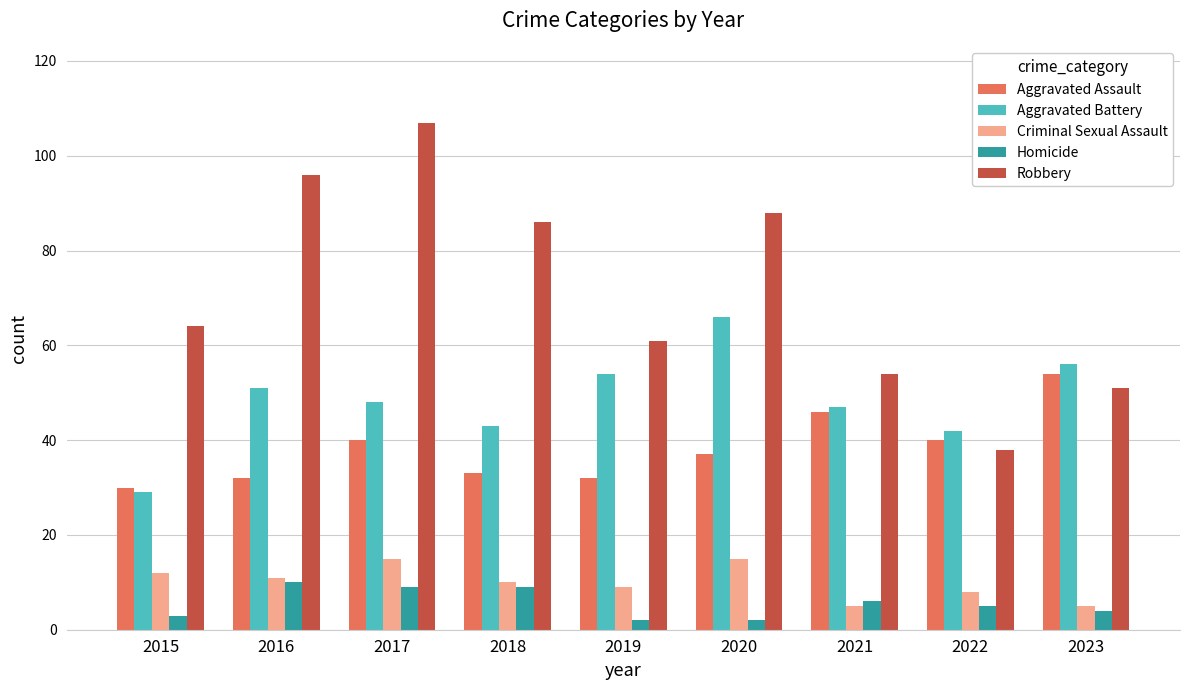

Which series has the largest range (max minus min)?

Robbery